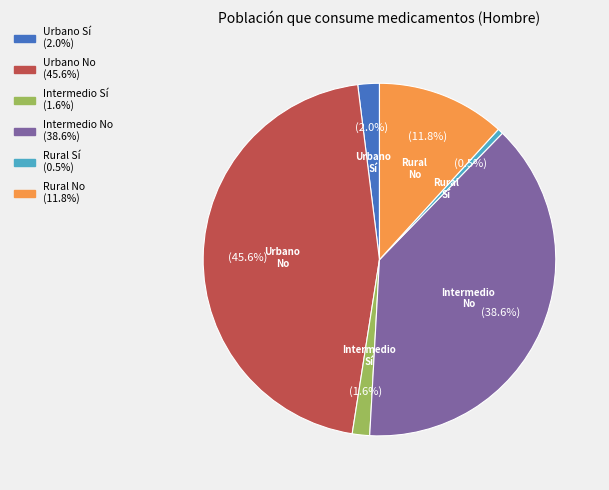

Does any single category account for the majority?

No